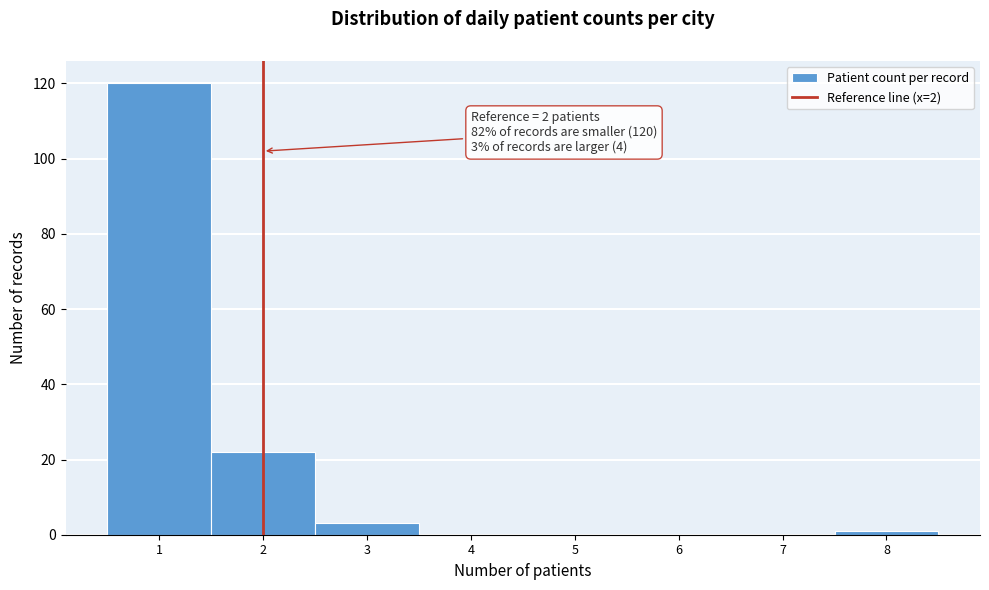

Which range on the x-axis has the tallest bar?

0.5 to 1.5